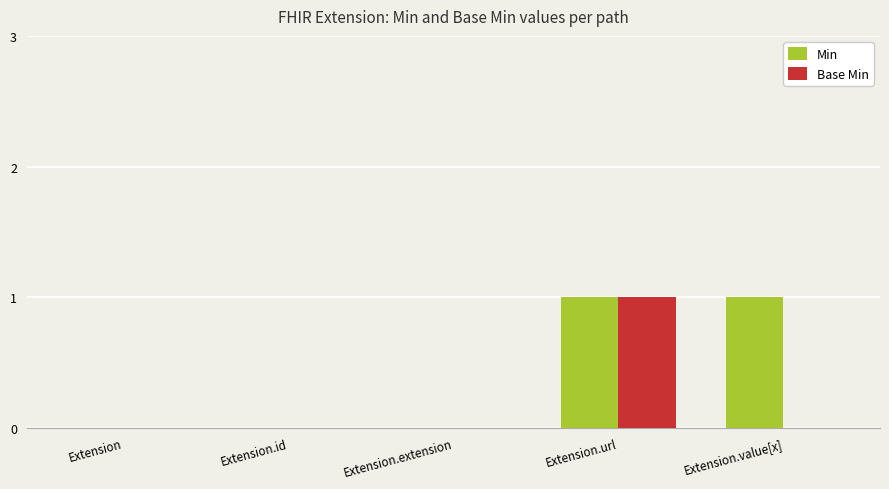

Count the Min values in the range 0 to 1.

5